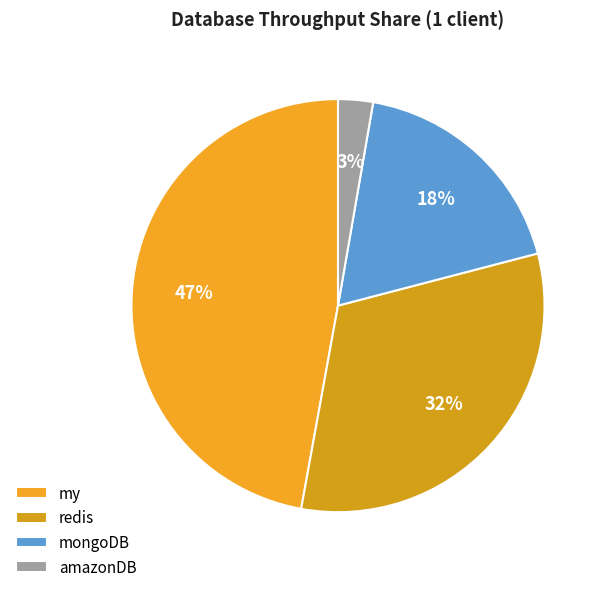

How much of the chart is everything except redis?

68.1%